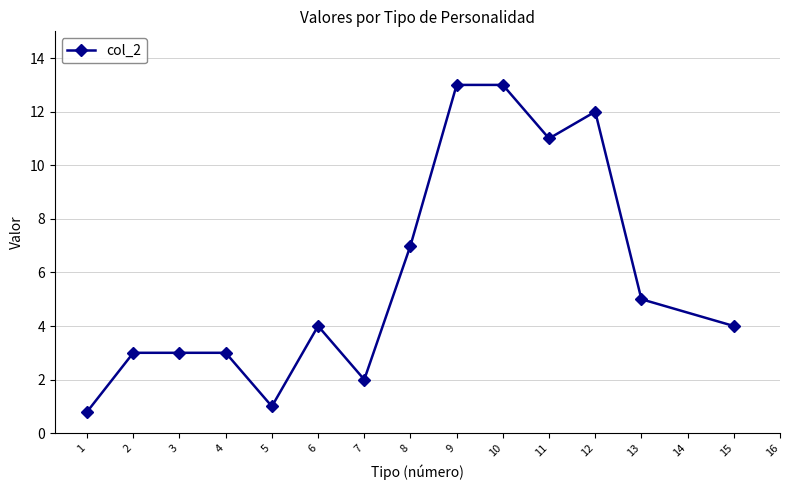

How many data points does each series have?

14